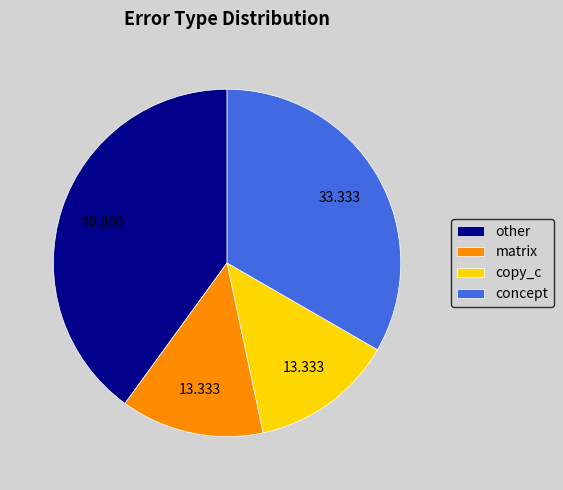

Does any single category account for the majority?

No